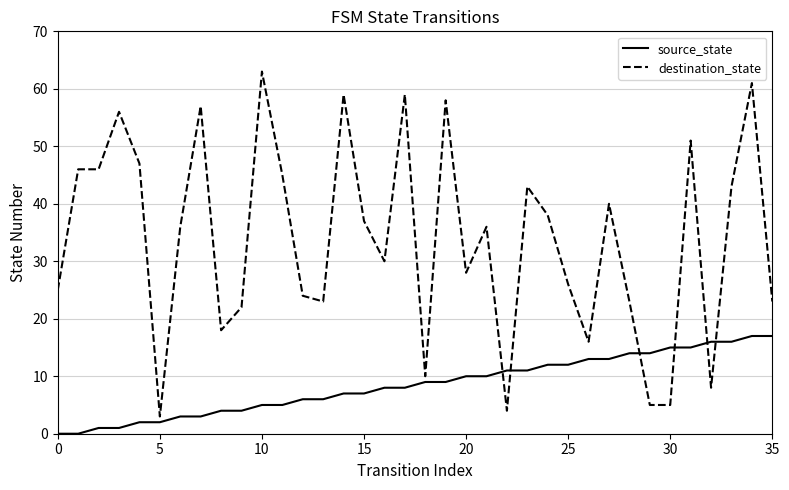

Which series has the largest total across all categories?

destination_state